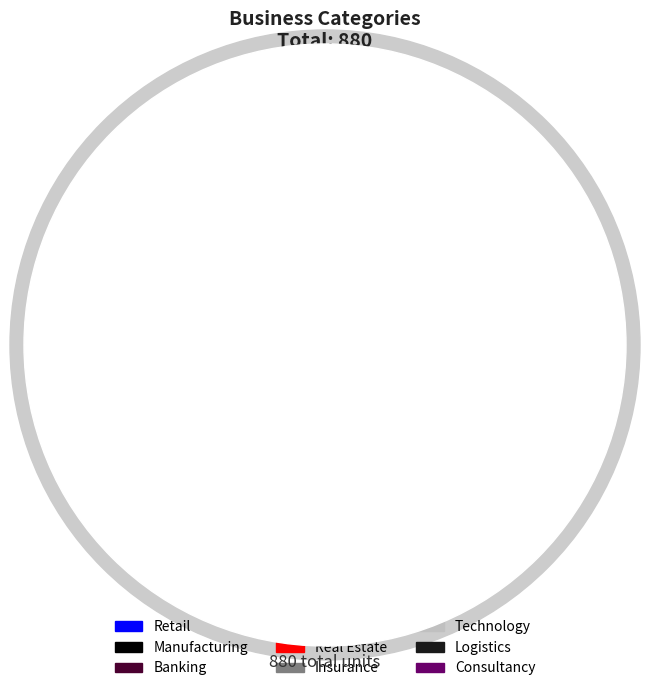

Does Consultancy represent more than half of the total?

No